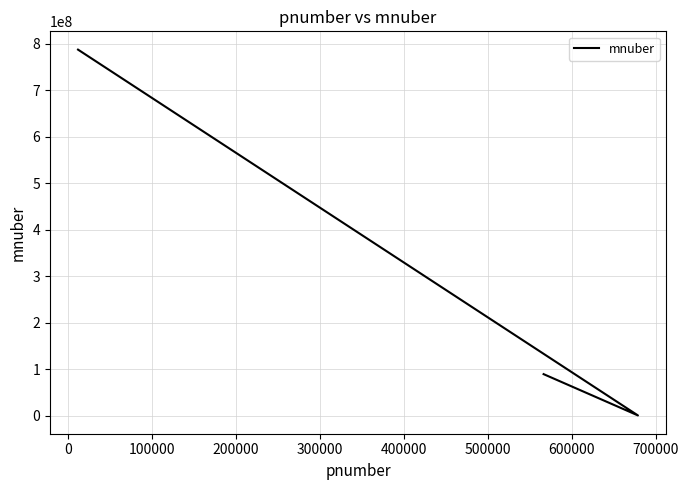

Does the chart have visible grid lines?

Yes